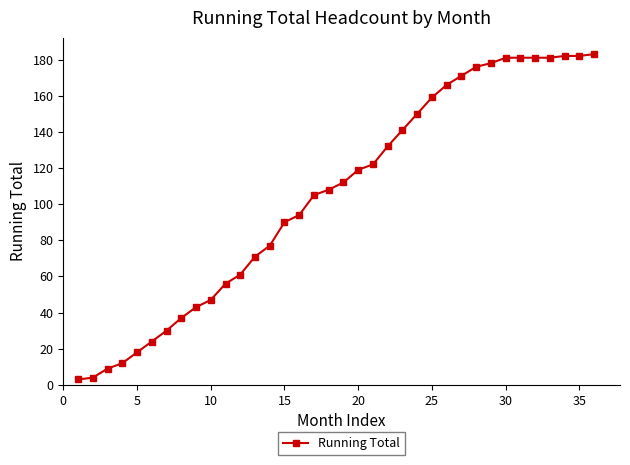

How many lines are shown in the chart?

1